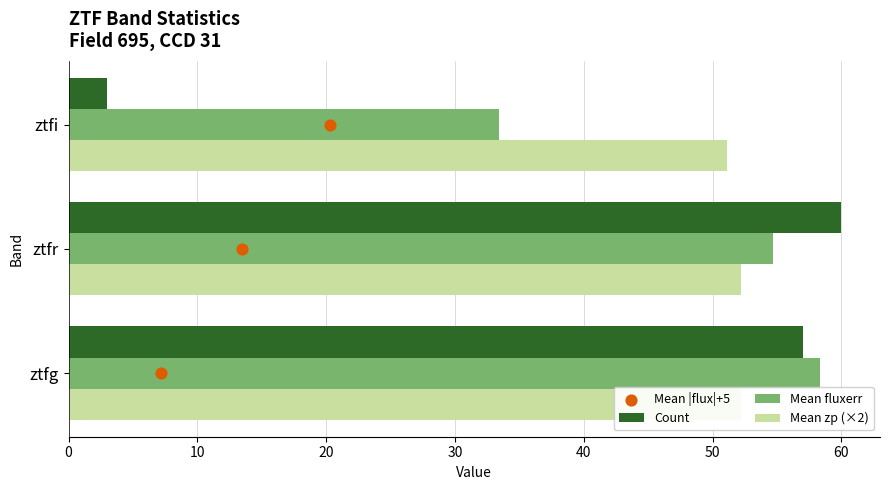

Which series has the largest total across all categories?

Mean zp (×2)